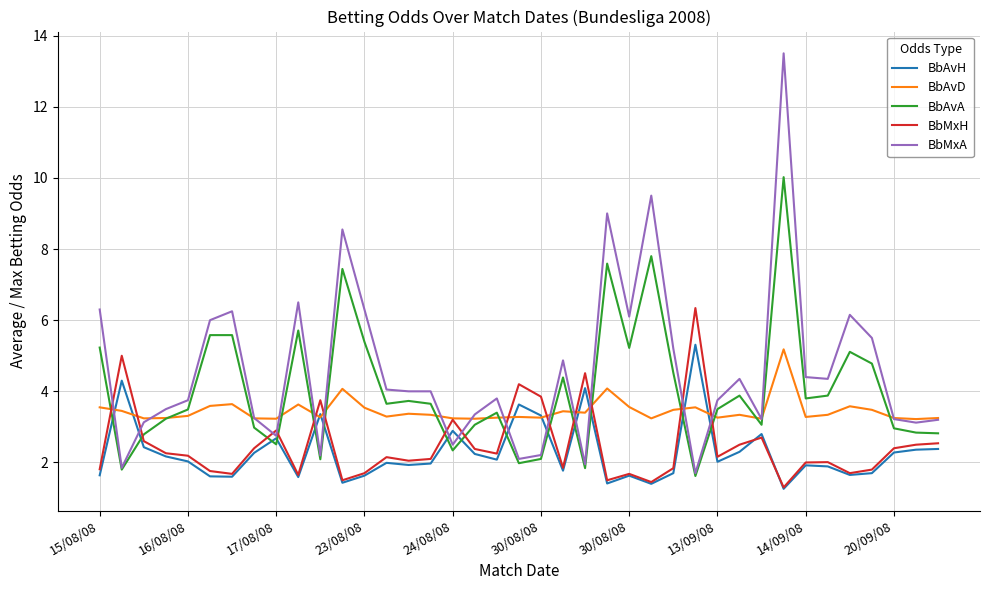

List the series in order of their peak value, lowest first.

BbAvD, BbAvH, BbMxH, BbAvA, BbMxA